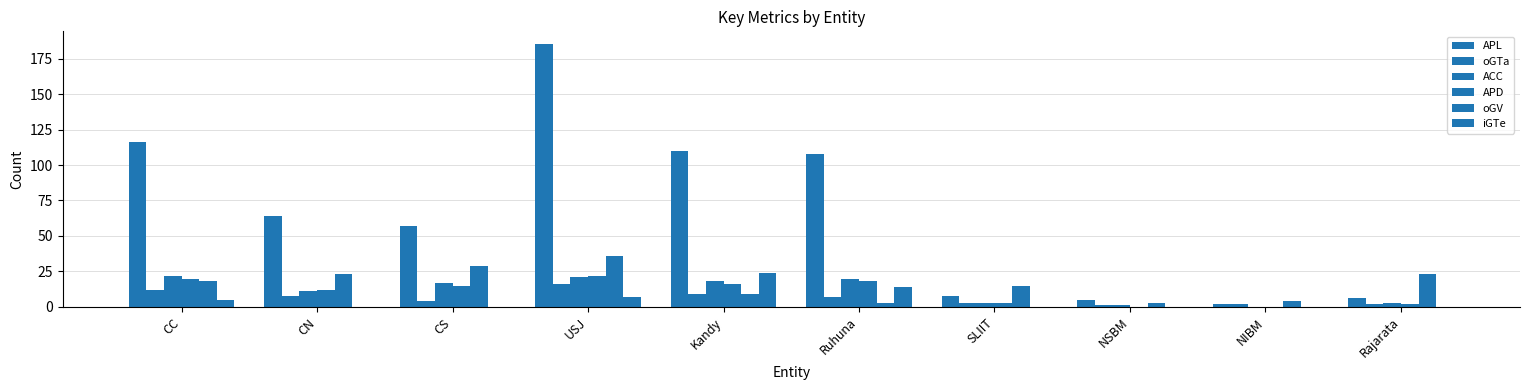

Is it true that APD equals 29 at Kandy?

False